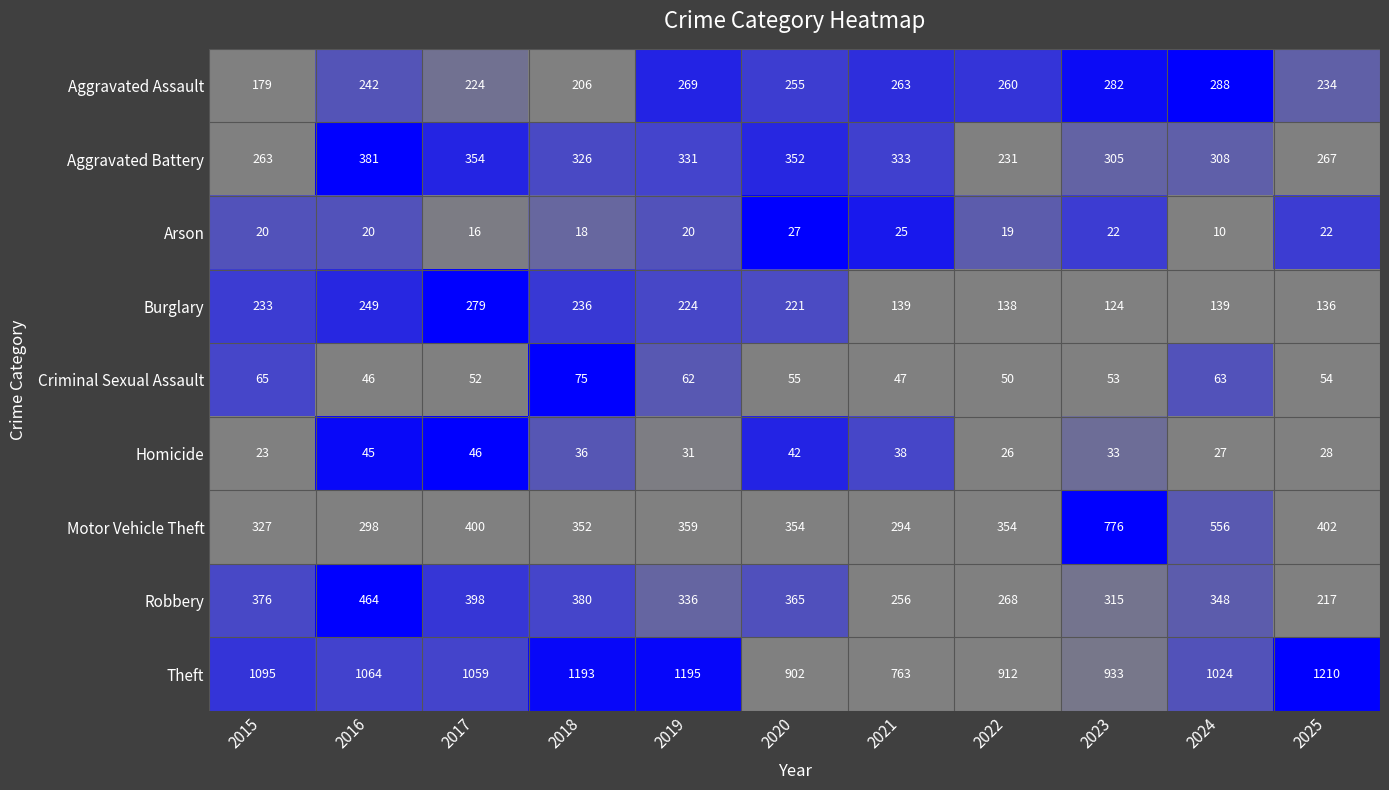

What is the total value across all series at 2023?

2843